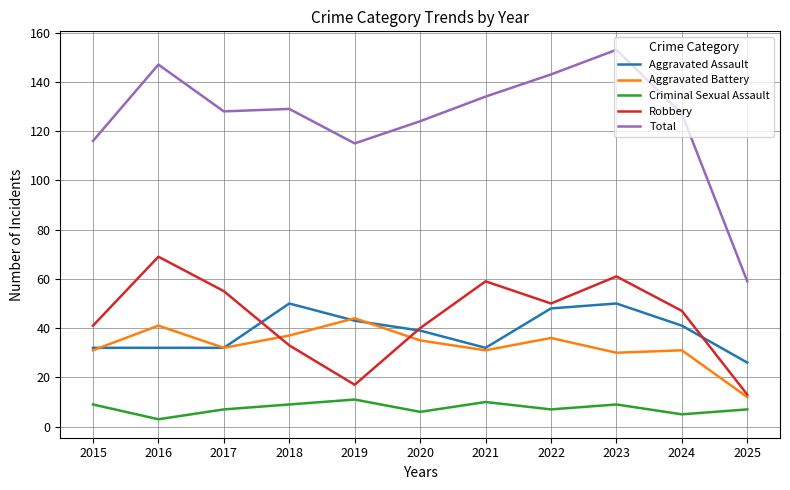

What is the sum of the Aggravated Assault values at 2018 and 2024?

91